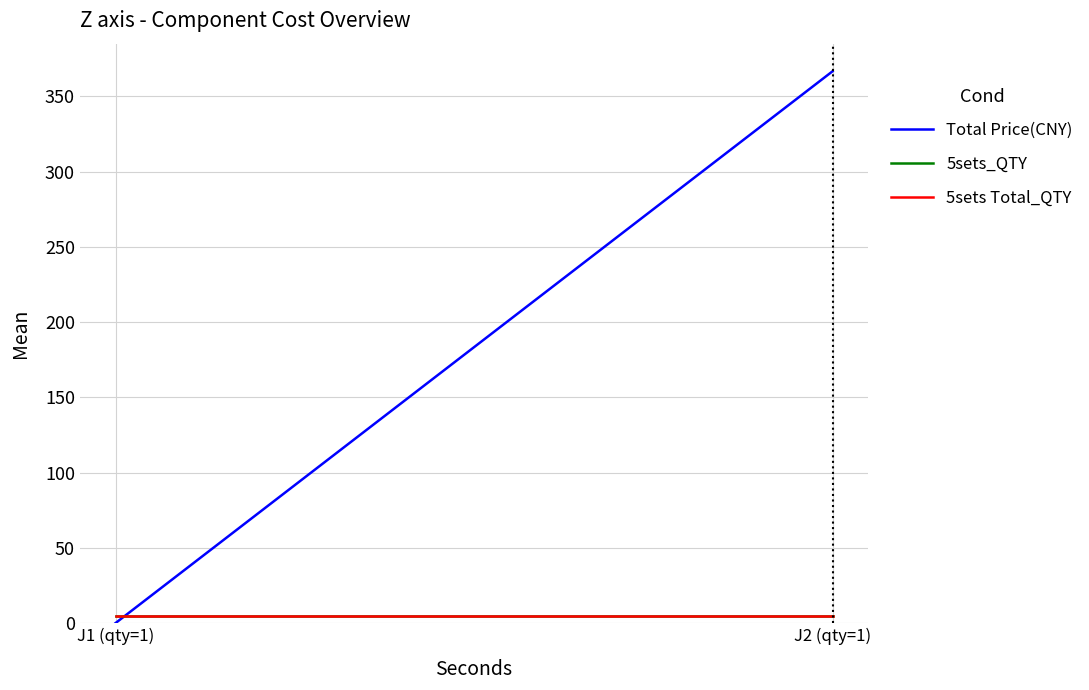

Is the value of 5sets_QTY at J1 (qty=1) greater than the value of 5sets Total_QTY at J2 (qty=1)?

No